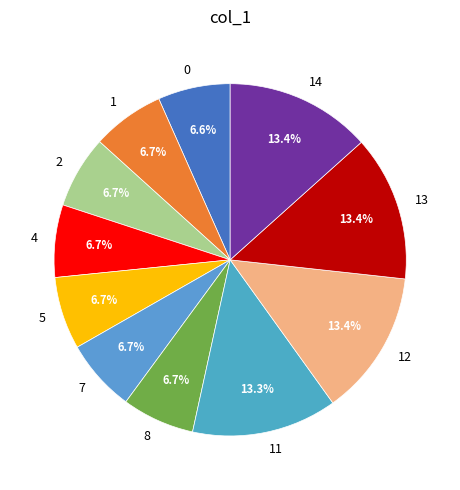

Is there a majority slice in this chart?

No